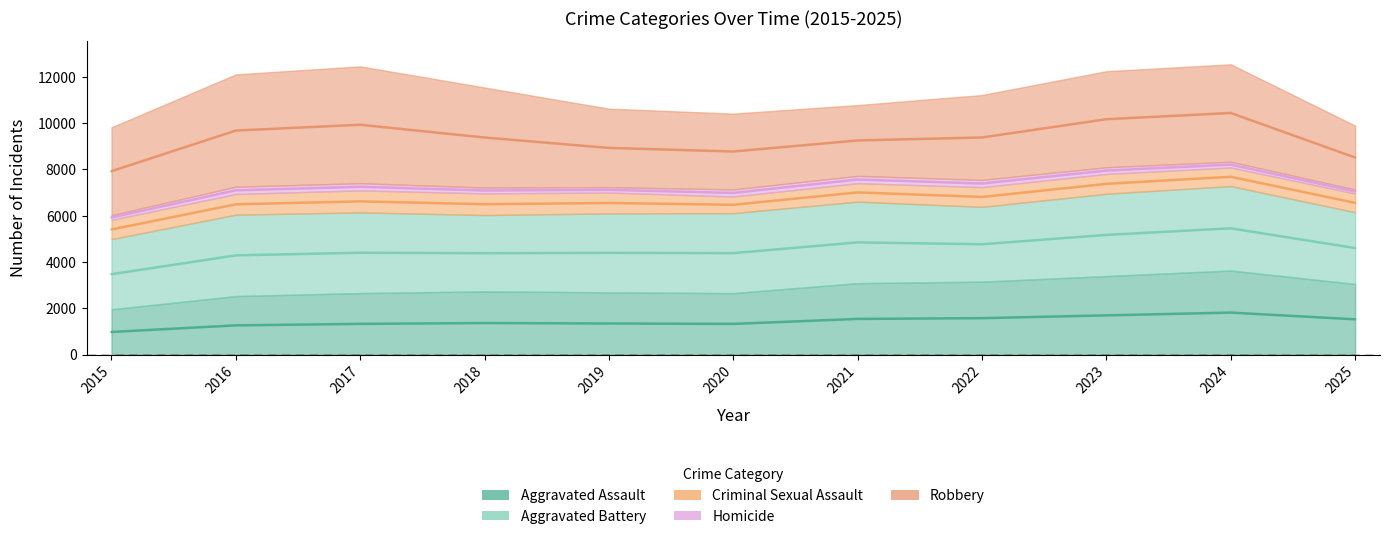

What are all the series names shown in the legend?

Aggravated Assault, Aggravated Battery, Criminal Sexual Assault, Homicide, Robbery